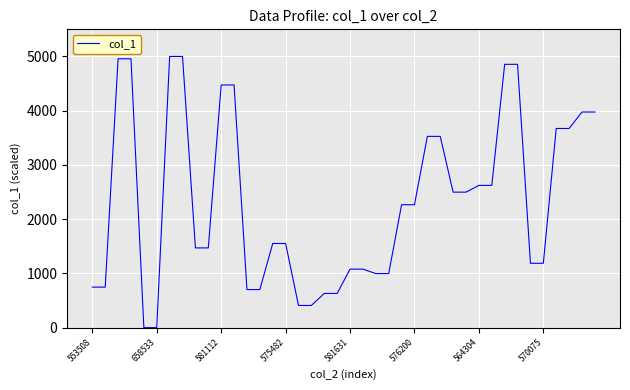

What is the difference between the maximum and minimum values?

5000.0